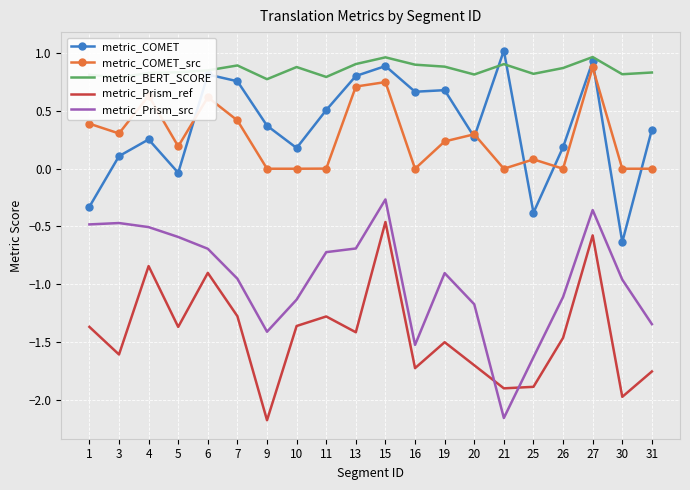

True or false: metric_COMET_src and metric_Prism_ref cross at least once.

False